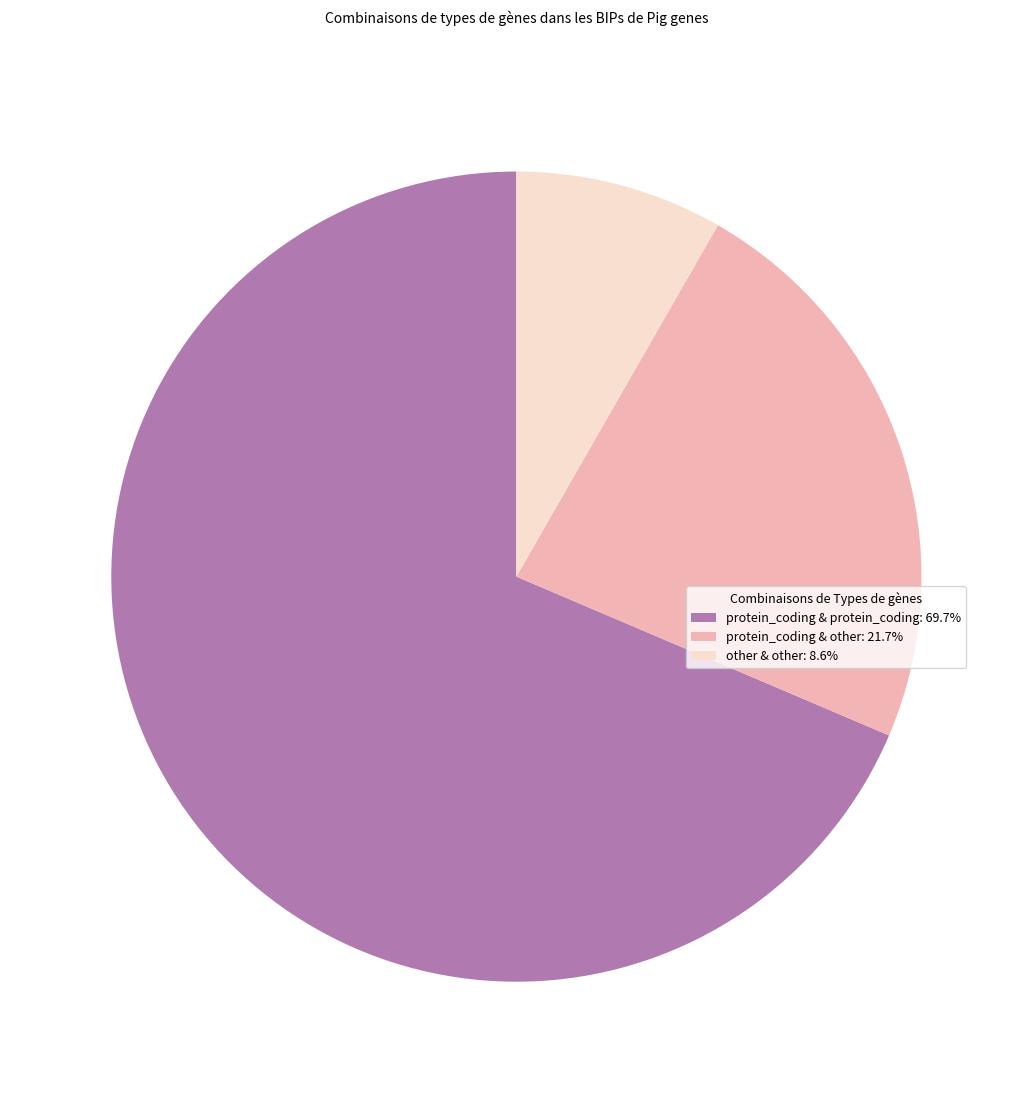

Combined, do other & other: 8.6% and protein_coding & other: 21.7% account for over 50%?

No